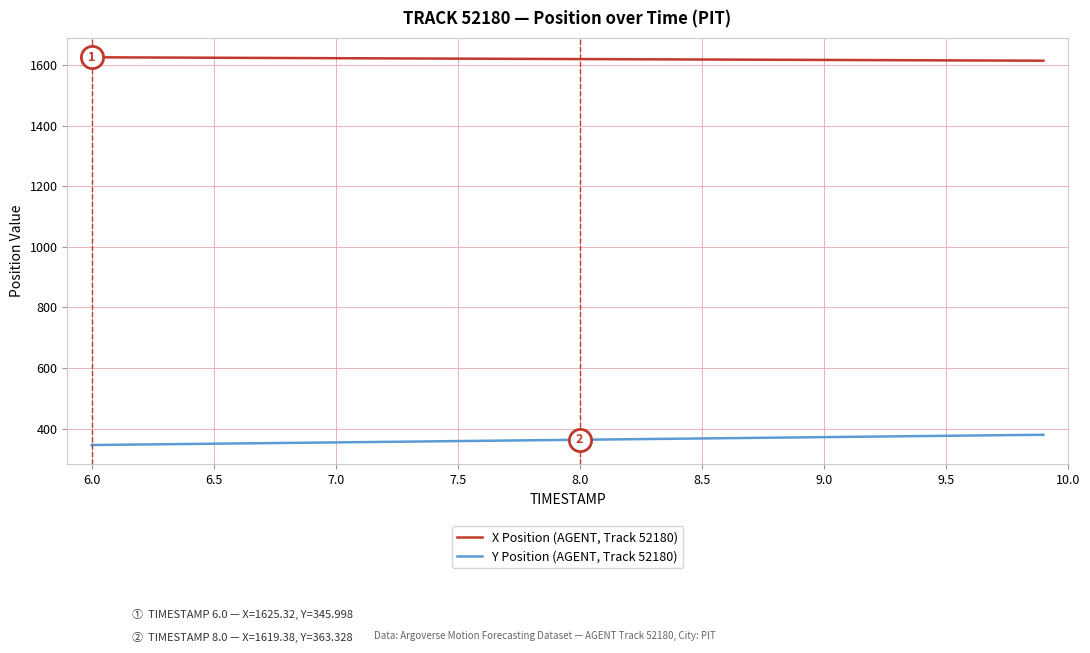

Which series has the largest total across all categories?

X Position (AGENT, Track 52180)